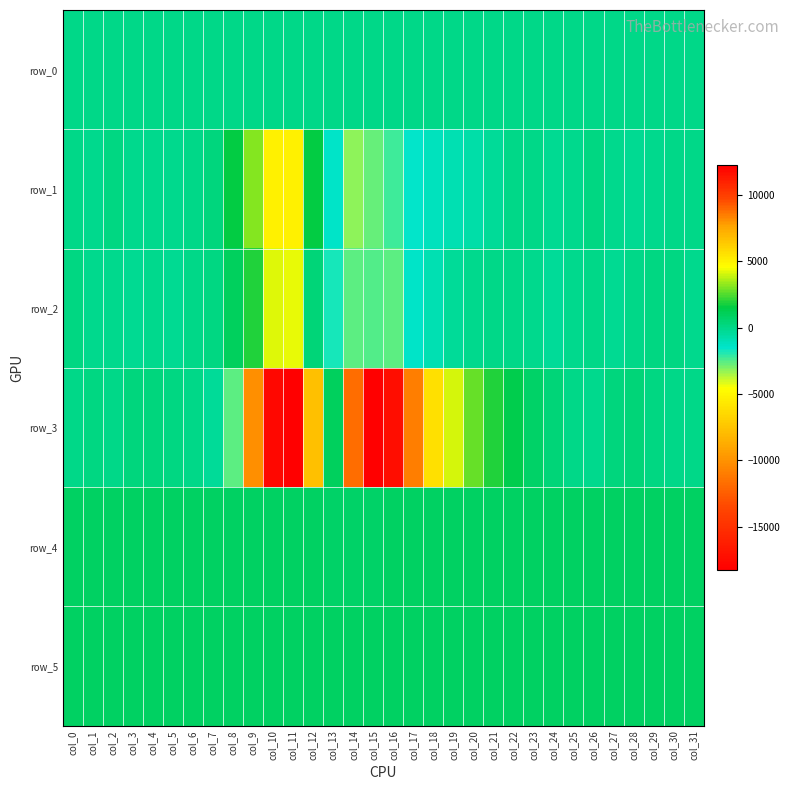

At which category is the sum across all series the highest?

col_15